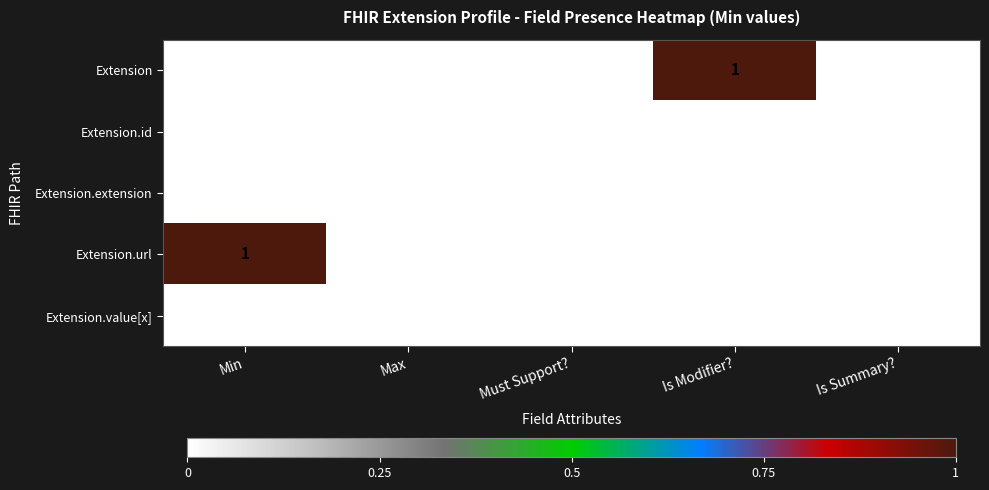

Count the Extension.url values in the range 0 to 1.

5